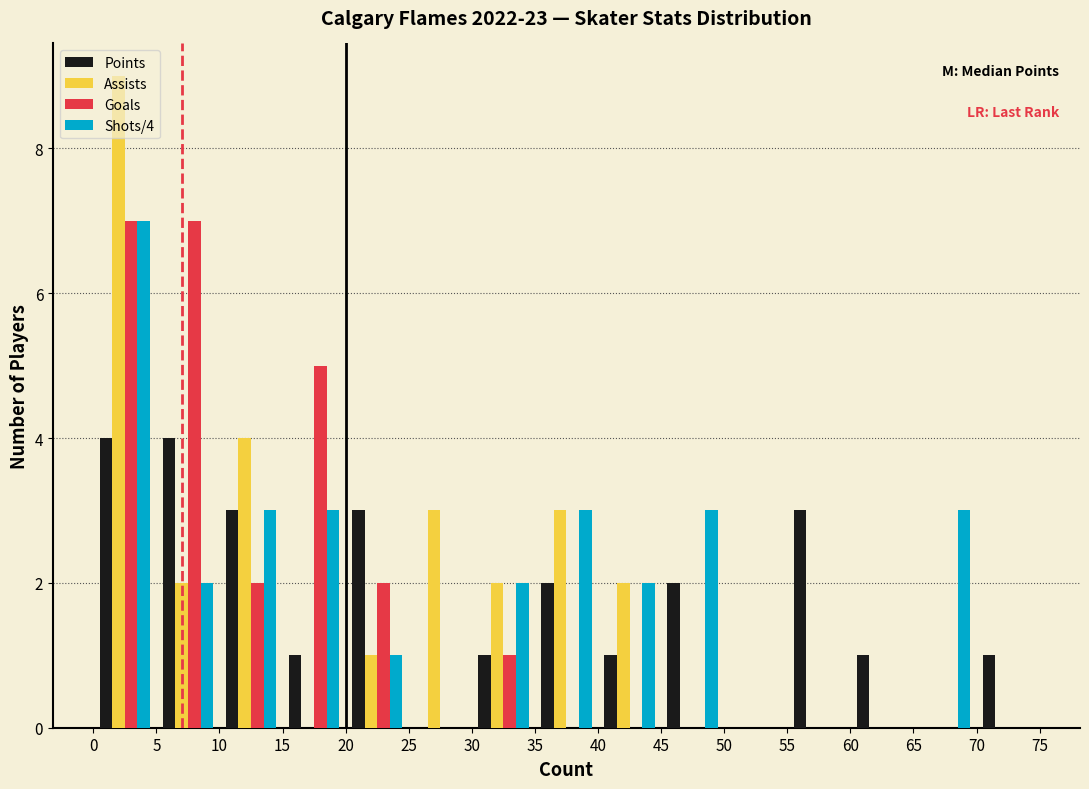

In the Assists series, which range on the x-axis has the tallest bar?

0 to 5